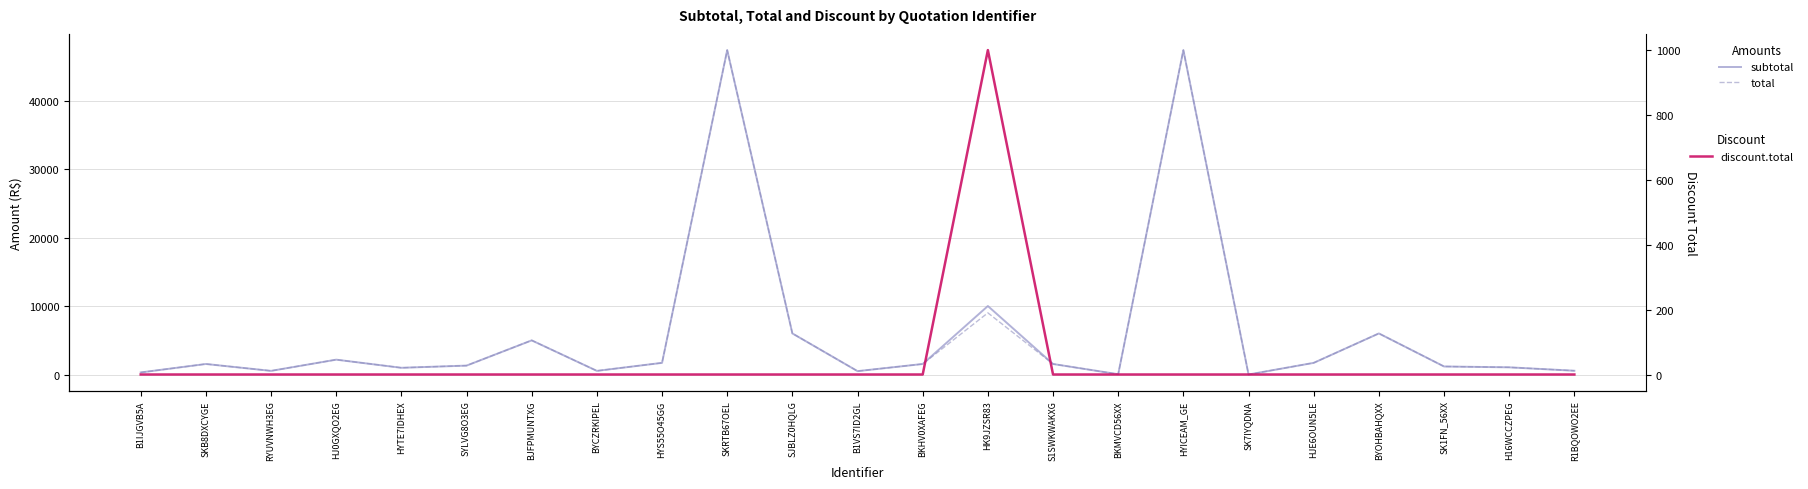

What is the difference between the highest and lowest values at B1VS7ID2GL?

490.4